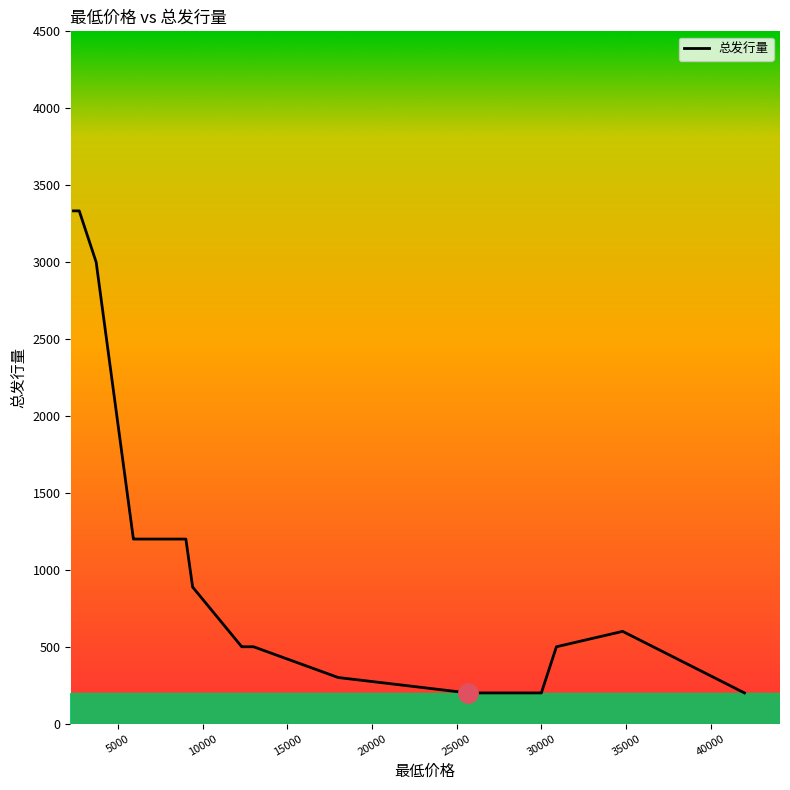

What is the maximum value shown in the chart?

3333